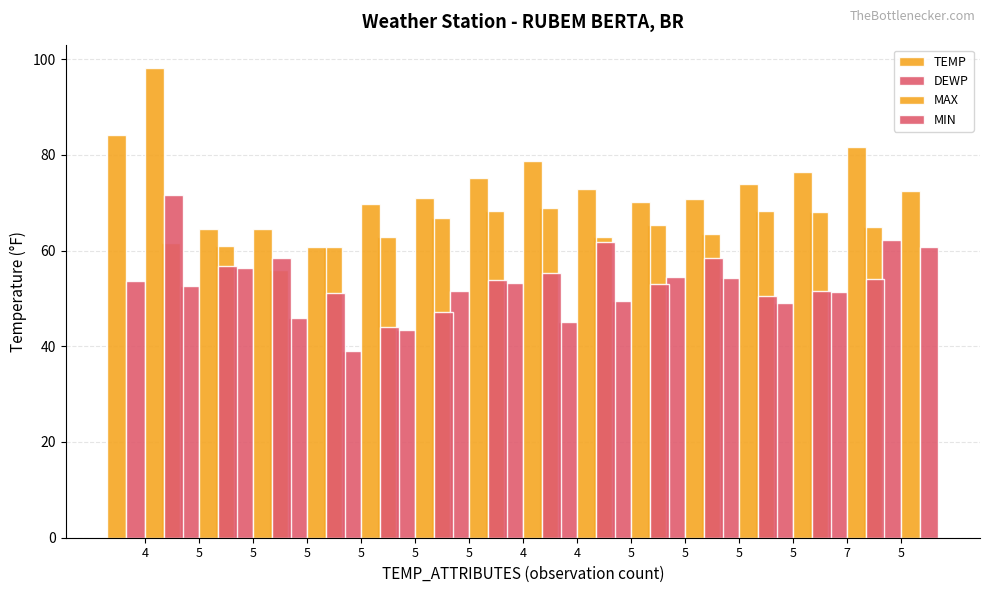

True or false: MAX has a value of 31.6 at 4.

False